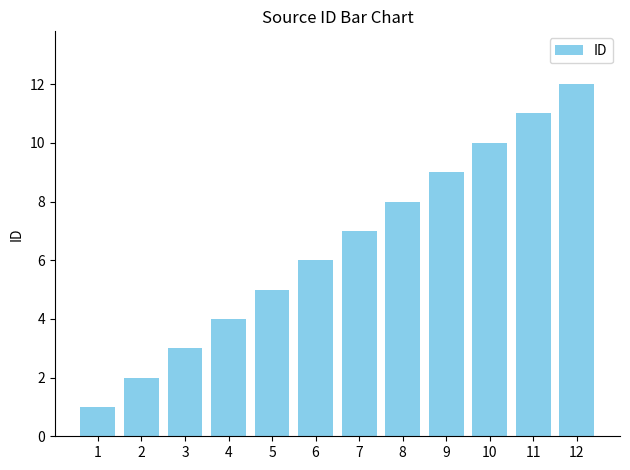

Reading right to left, what are all the values shown in this chart?

12	11	10	9	8	7	6	5	4	3	2	1